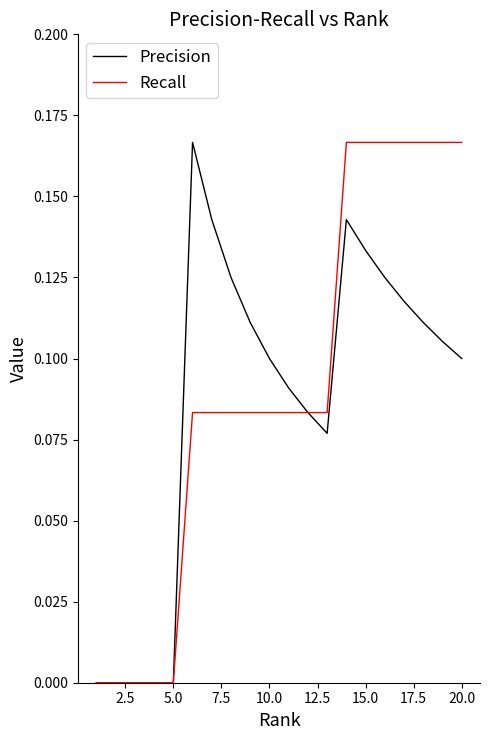

What are all the series names shown in the legend?

Precision, Recall